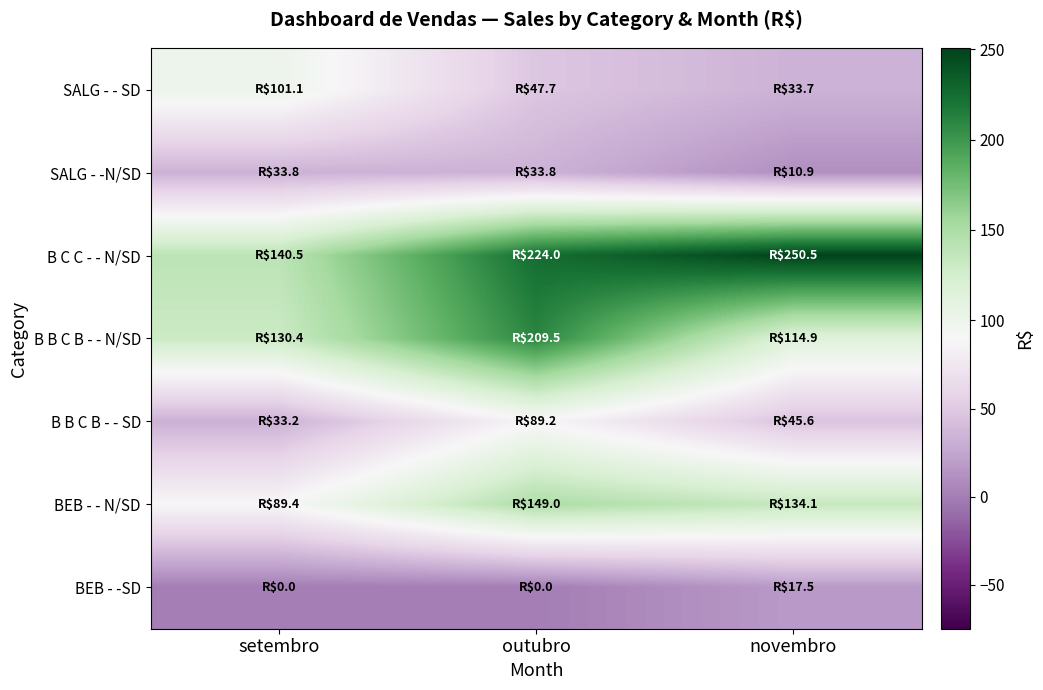

Which category has the highest value across all series?

novembro